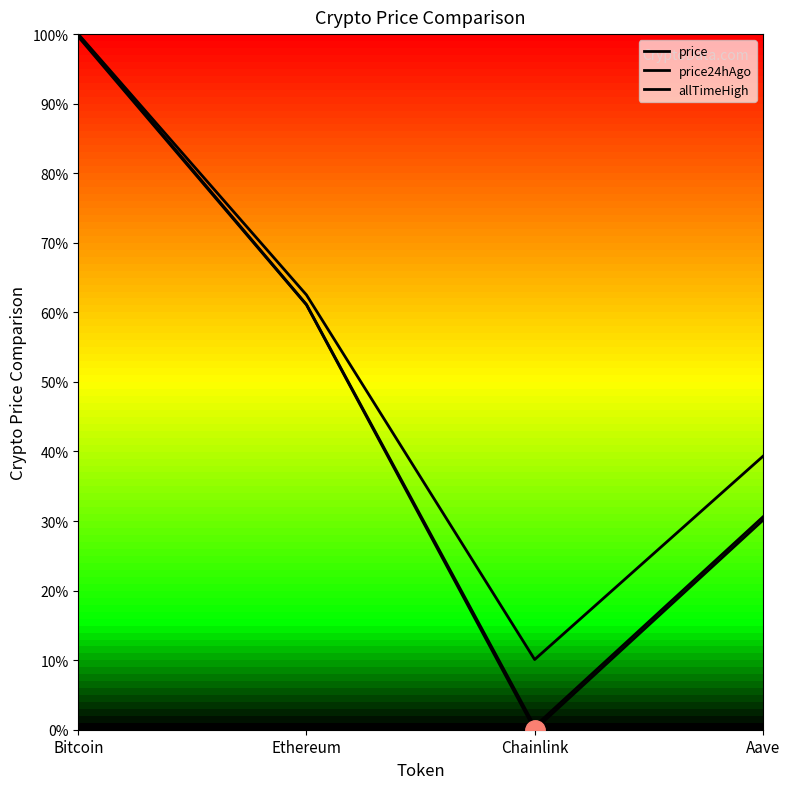

What is the average value of the price24hAgo series?

0.5